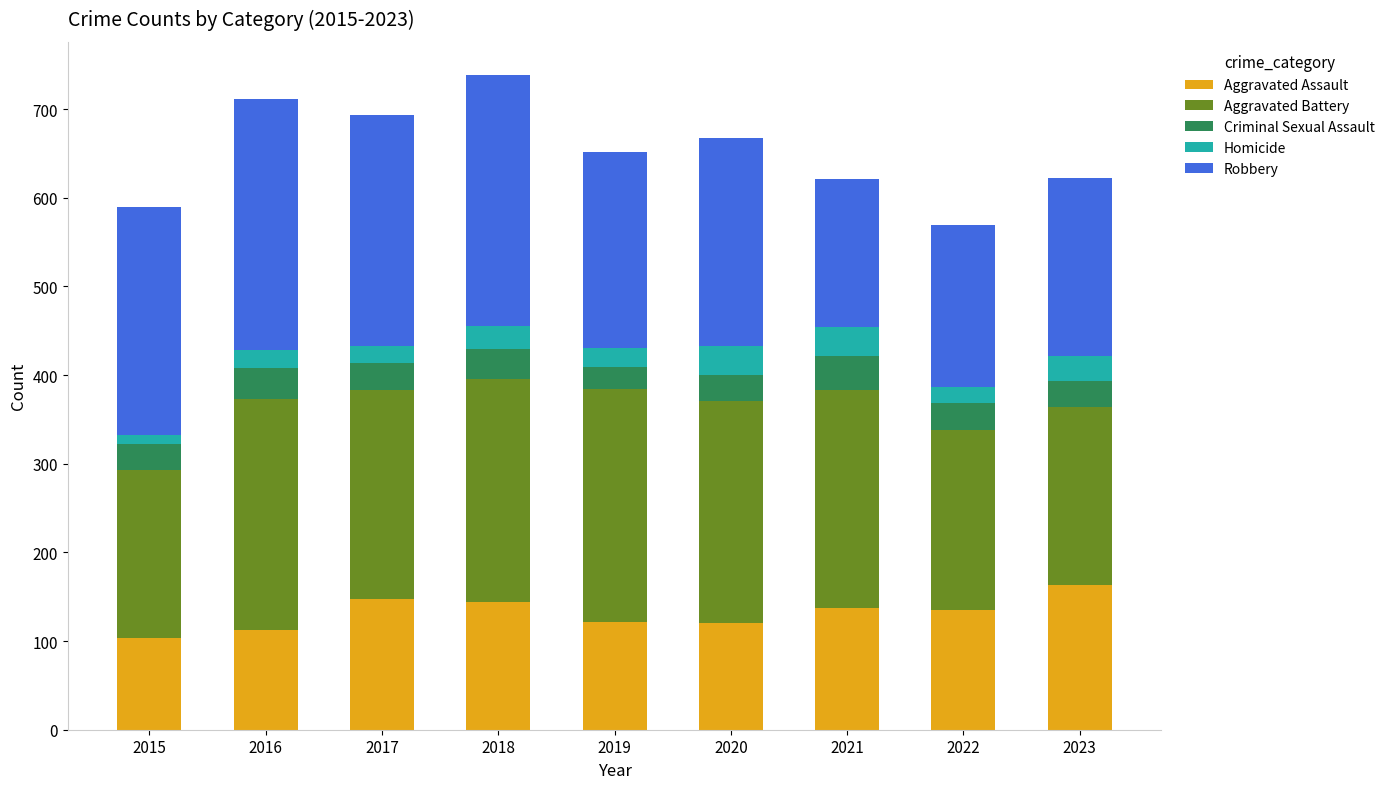

True or false: Aggravated Assault has a value of 120 at 2020.

True